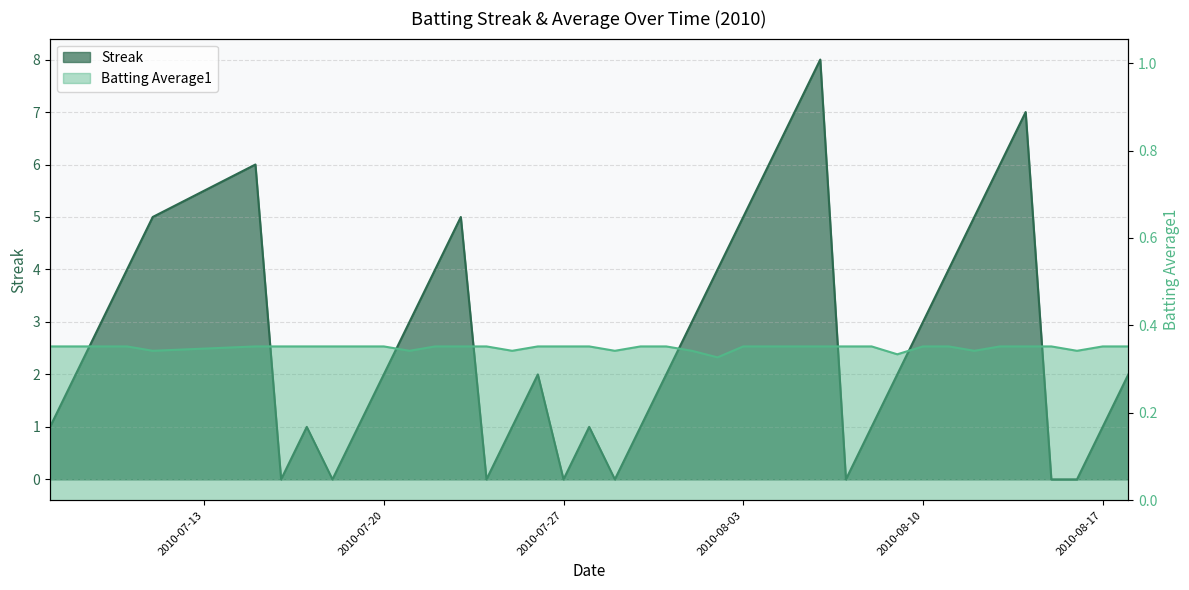

How many interior local peaks does the Streak series have?

7